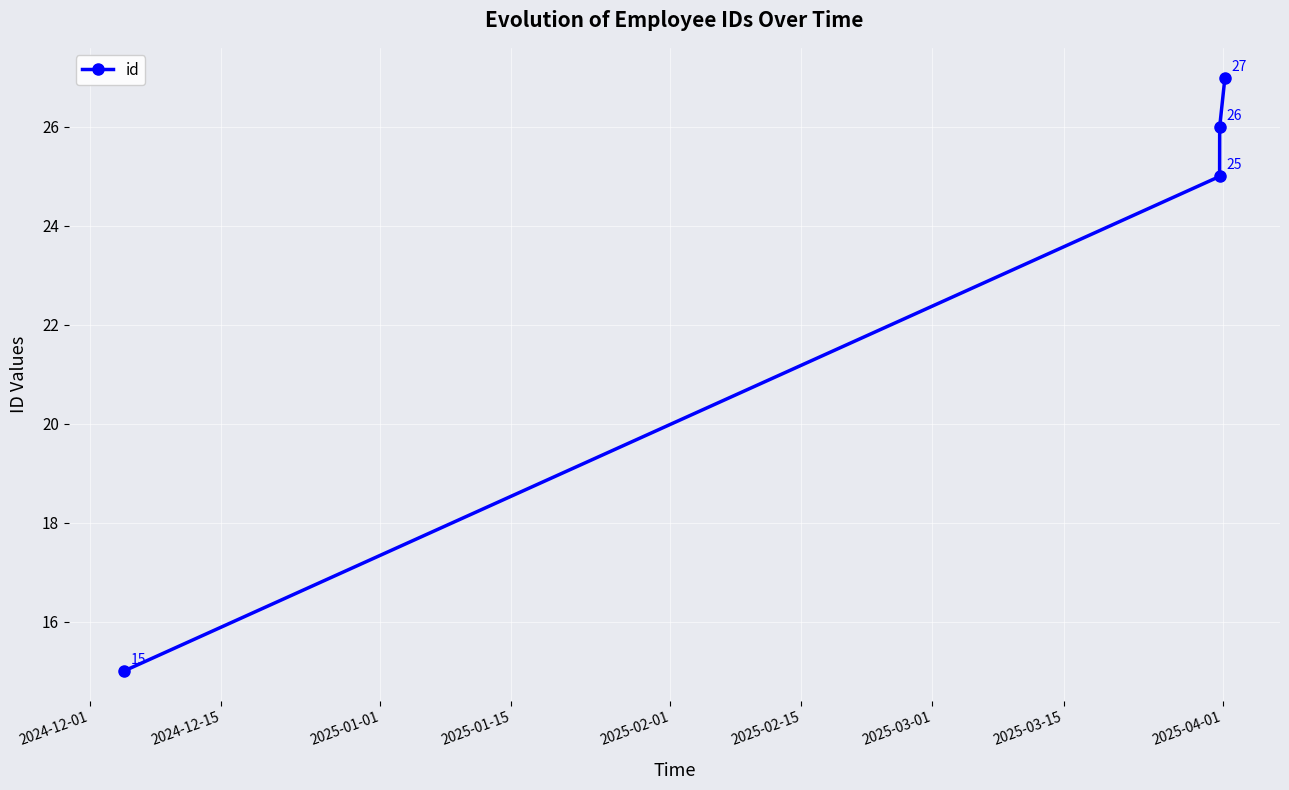

What is the difference between the maximum and minimum values?

12